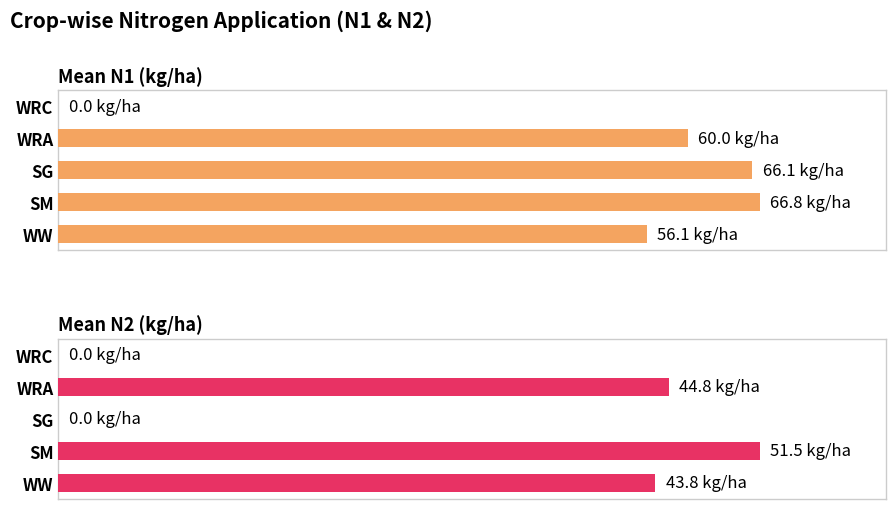

The Mean N2 (kg/ha) series shows 45.4 at WRA. True or false?

False